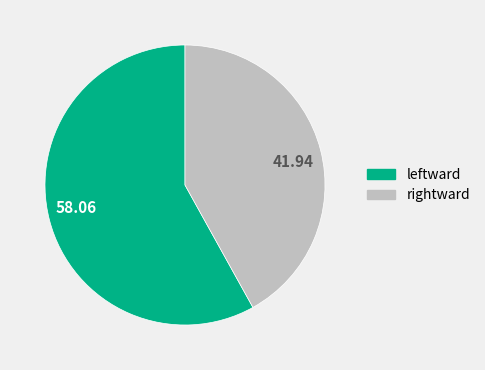

Is the sum of 58.06 and 41.94 greater than half?

Yes